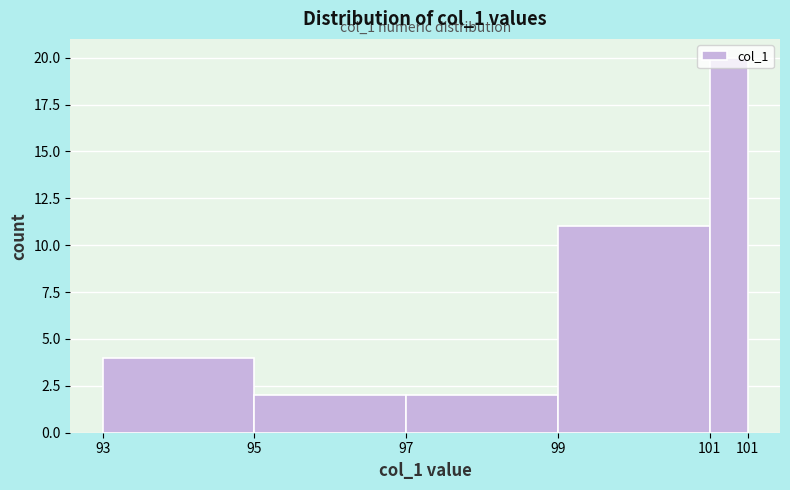

What is the greatest value displayed?

20